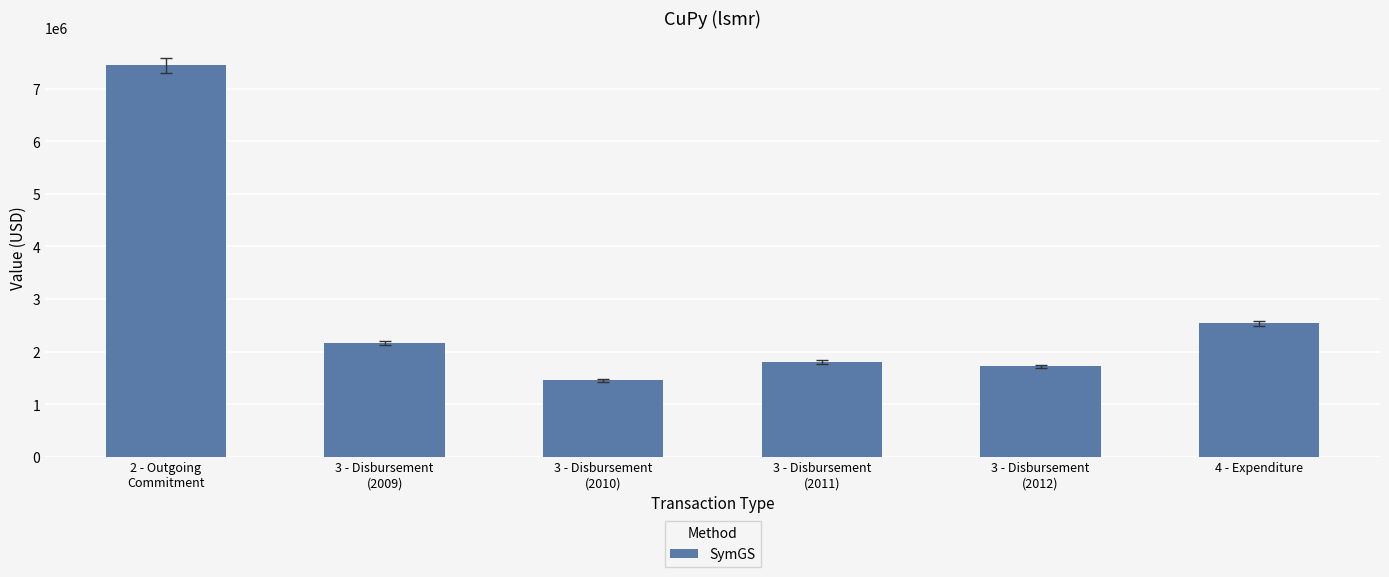

Which has a higher value, 3 - Disbursement
(2012) or 3 - Disbursement
(2011)?

3 - Disbursement
(2011)